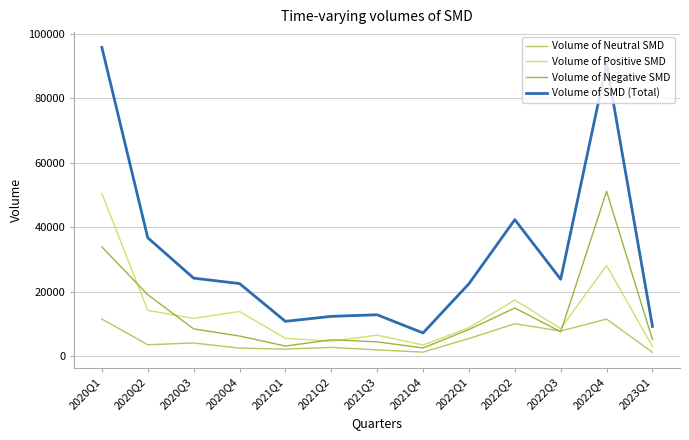

What is the maximum value for Volume of Neutral SMD?

11475